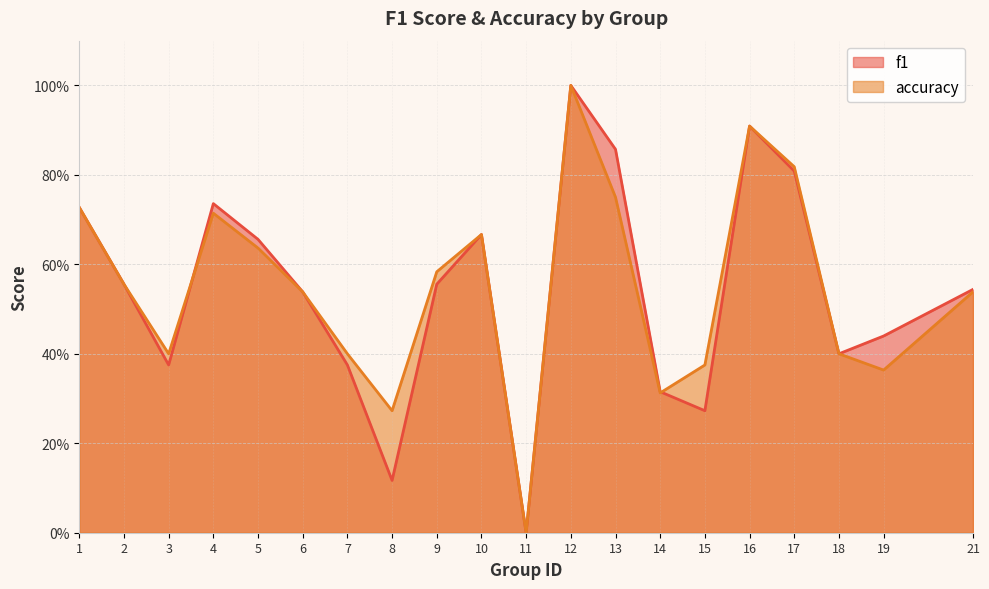

What is the average value of the accuracy series?

0.5